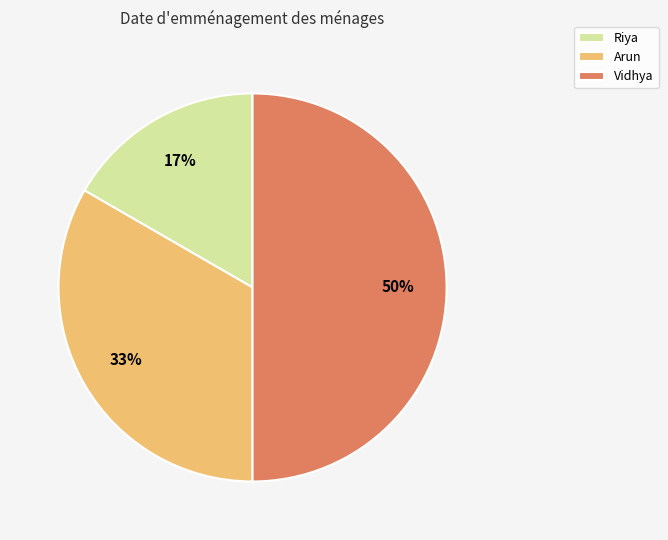

To the nearest percent, what percentage of the pie is Arun?

33%